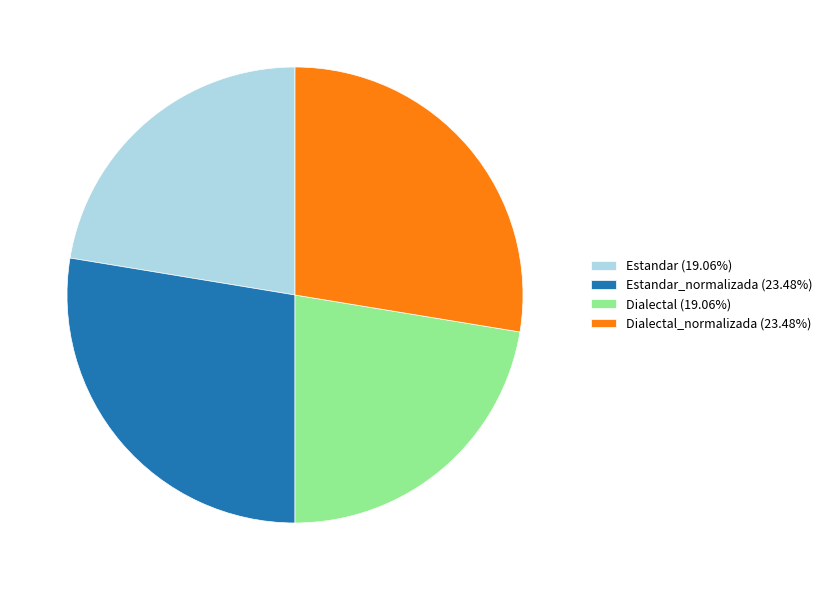

Do Dialectal (19.06%) and Estandar (19.06%) together represent more than half of the pie?

No